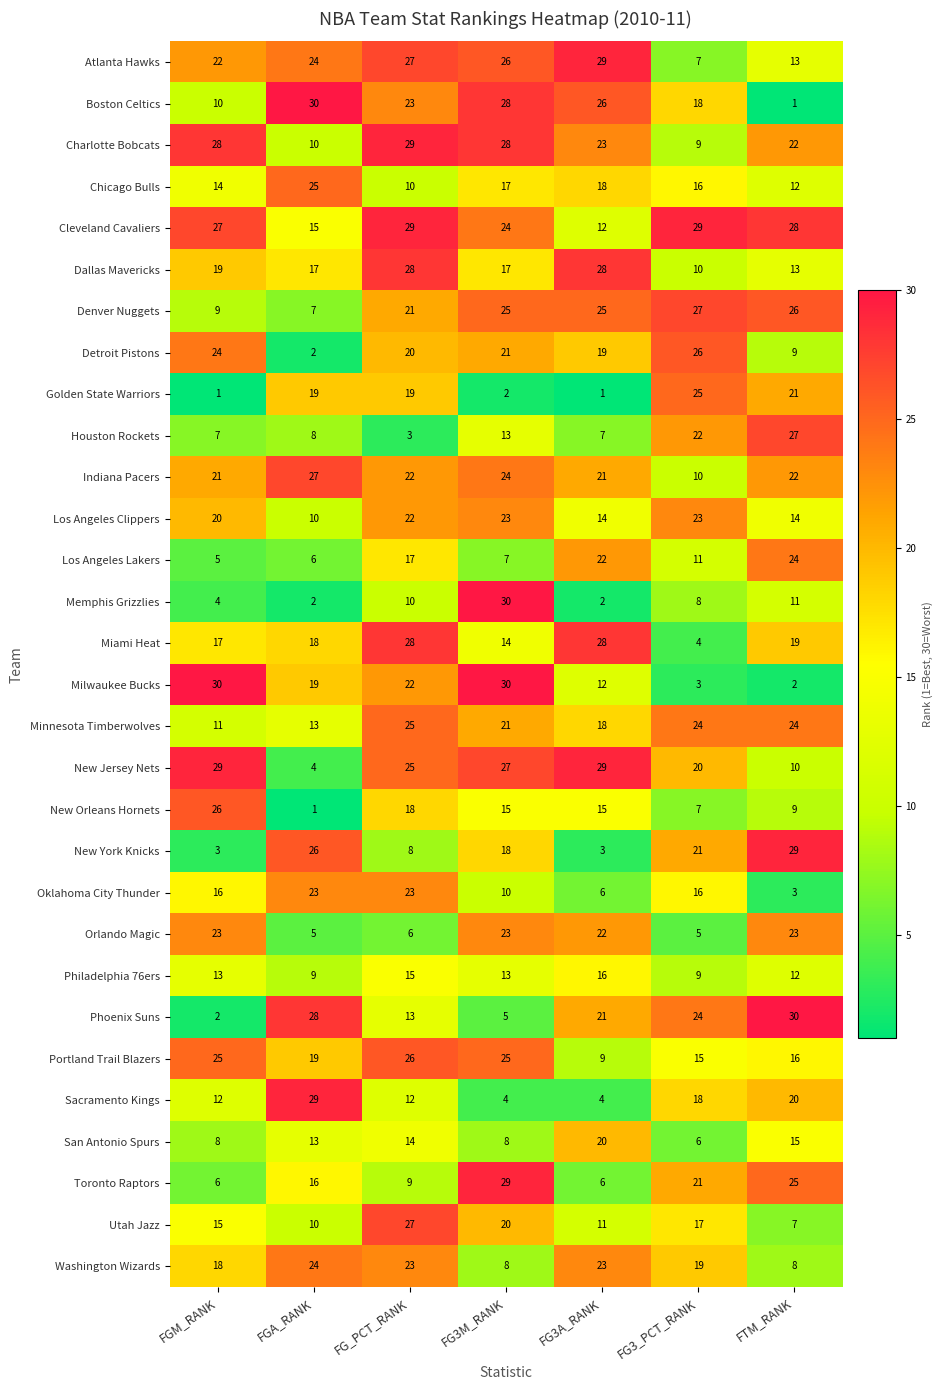

At how many categories does at least one series exceed 4?

7